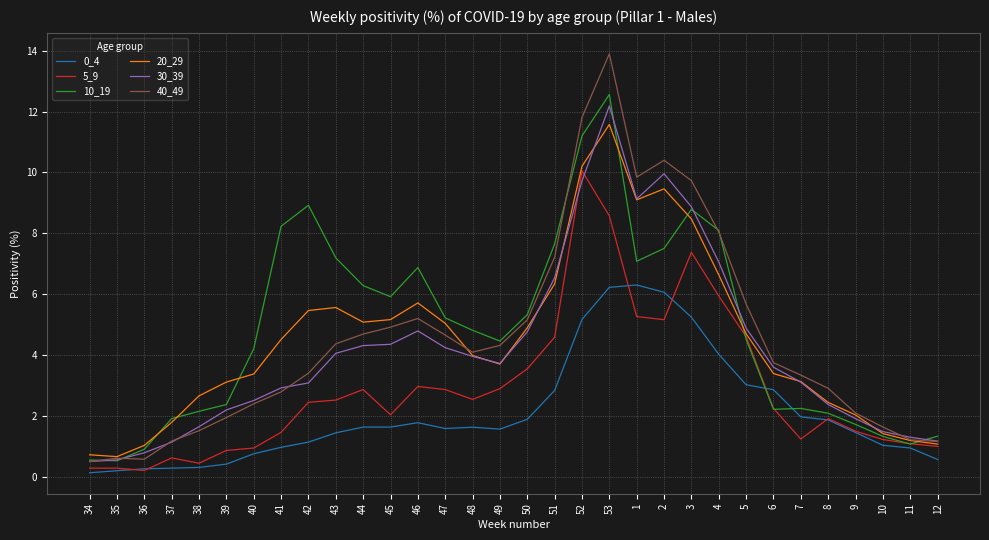

Does the chart display data point markers on the line(s)?

No